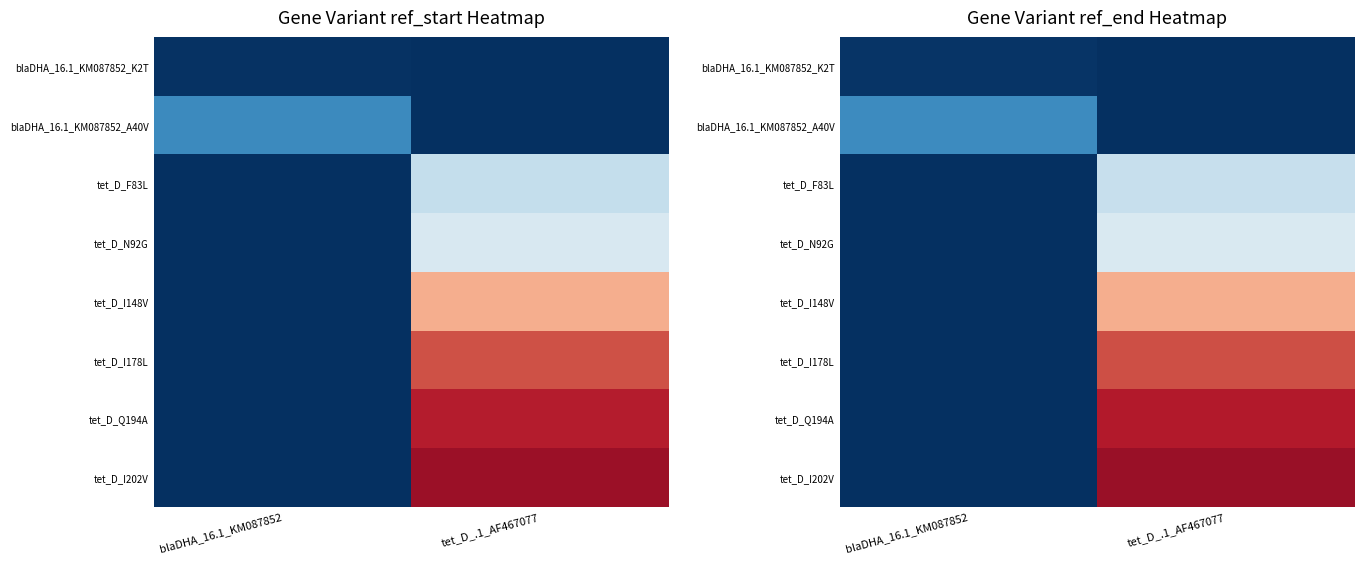

Which category has the lowest value across all series?

tet_D_.1_AF467077